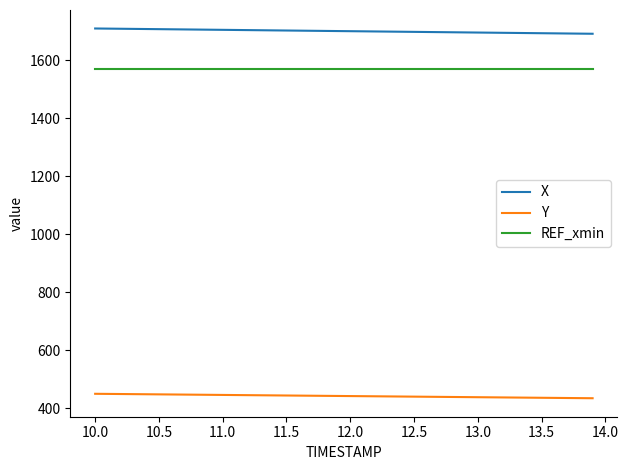

Rank the series by their maximum value, from lowest to highest.

Y, REF_xmin, X